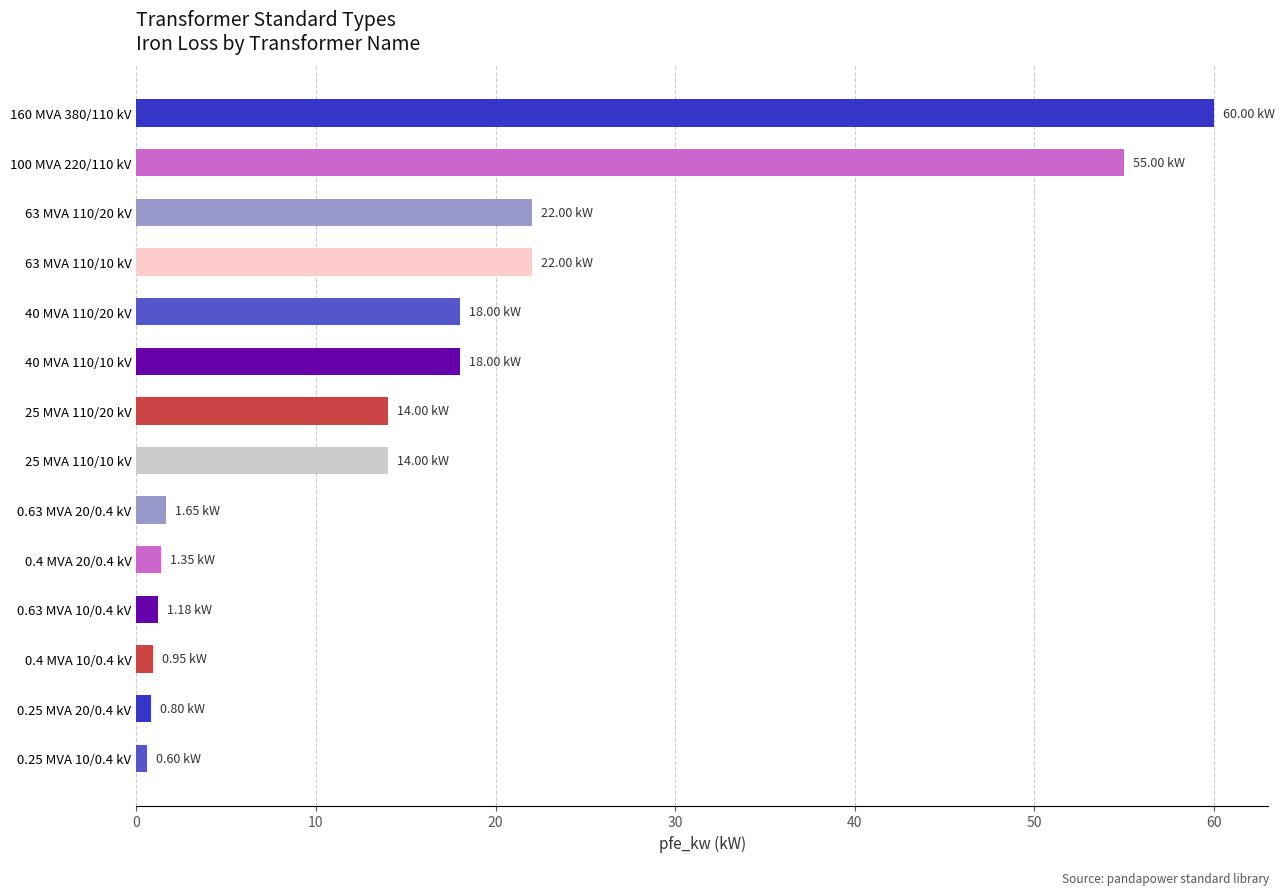

Approximately how many times larger is the value at 63 MVA 110/20 kV compared to 0.63 MVA 20/0.4 kV?

13.3